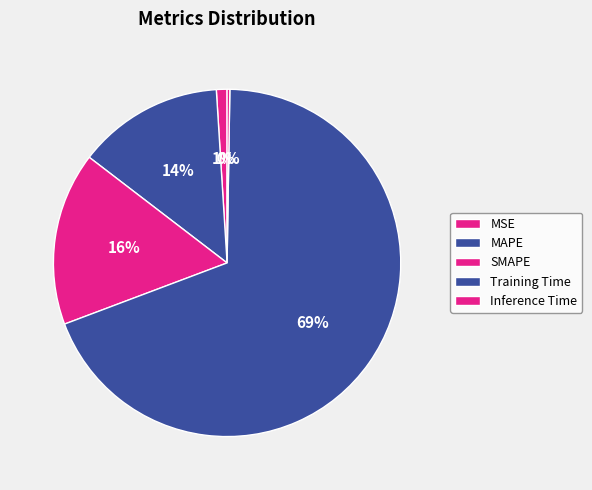

What portion of the pie excludes MAPE?

86.4%